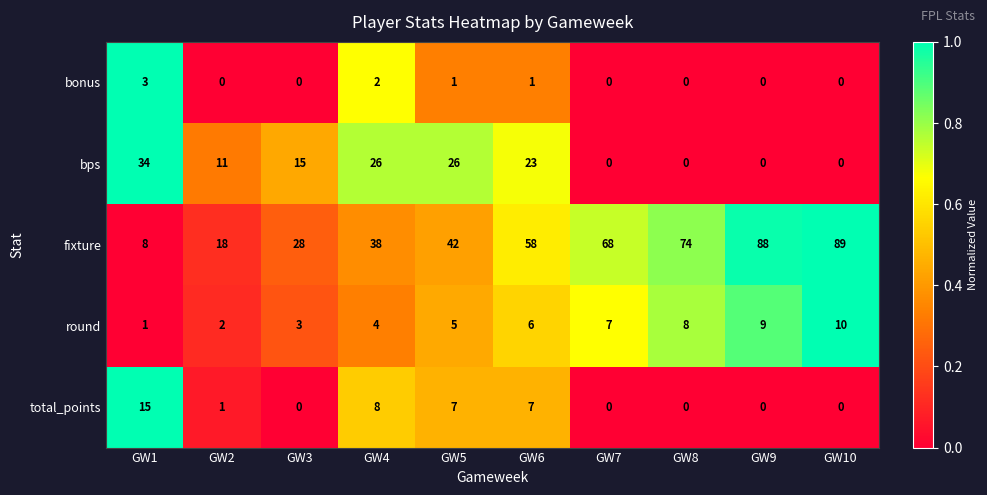

How many data points does each series have?

10